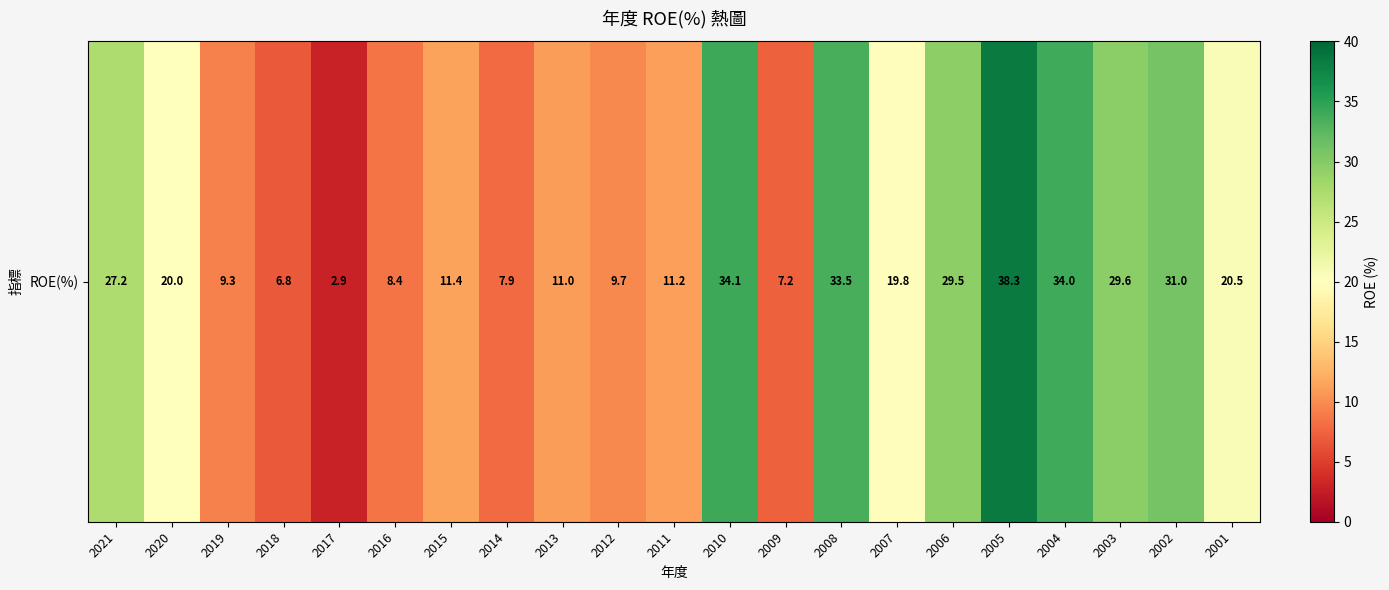

Where does the data first go above 19?

2021